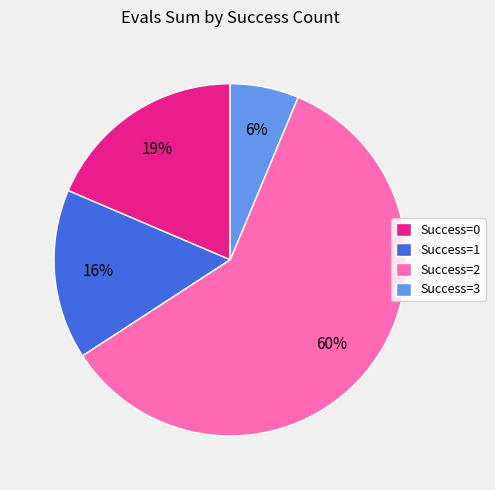

Count the number of slices in the pie.

4